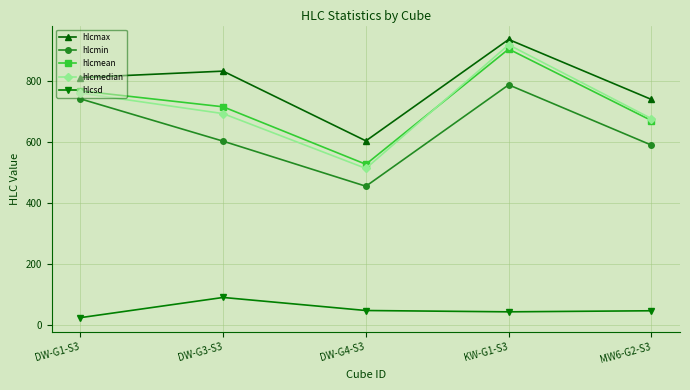

True or false: hlcmin and hlcmedian cross at least once.

False